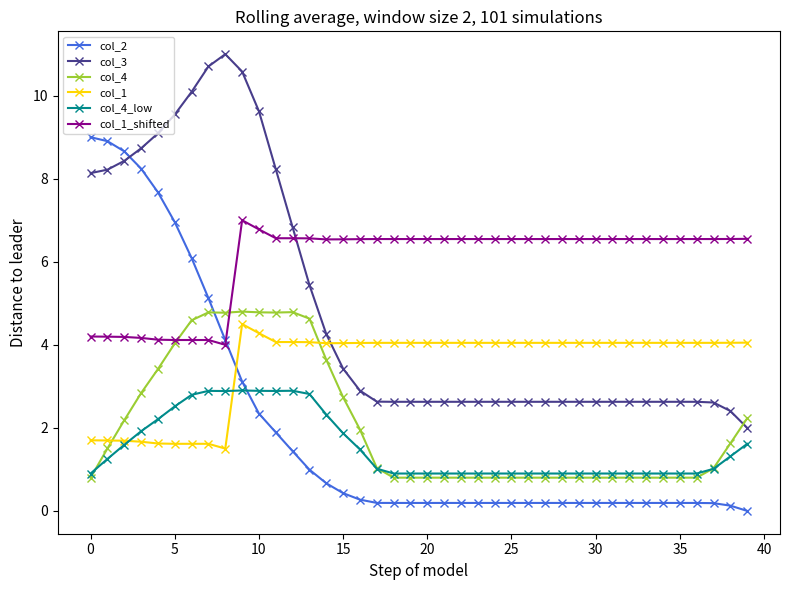

What is the value of the col_3 point at the 21st from the left?

2.6